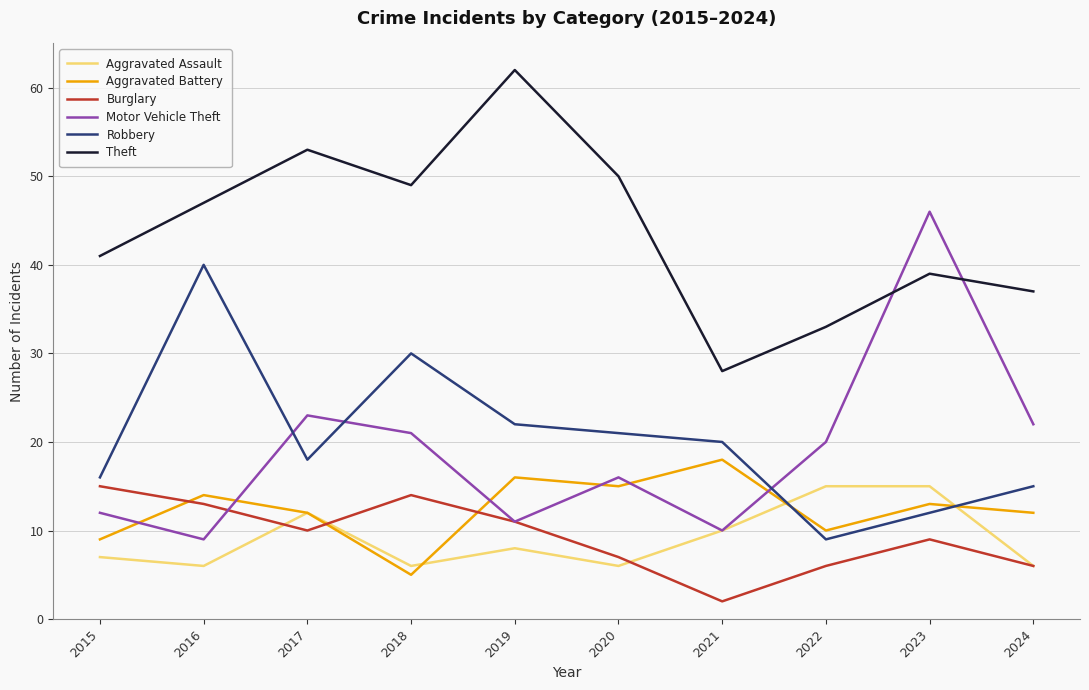

True or false: Aggravated Battery has more than 2 interior local peaks.

True